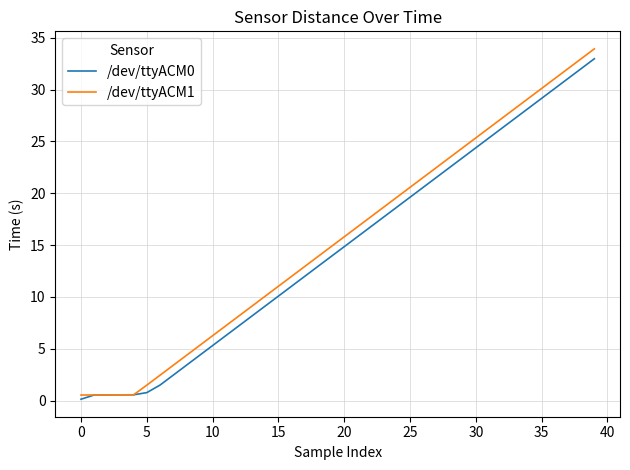

Which series has the largest range (max minus min)?

/dev/ttyACM1